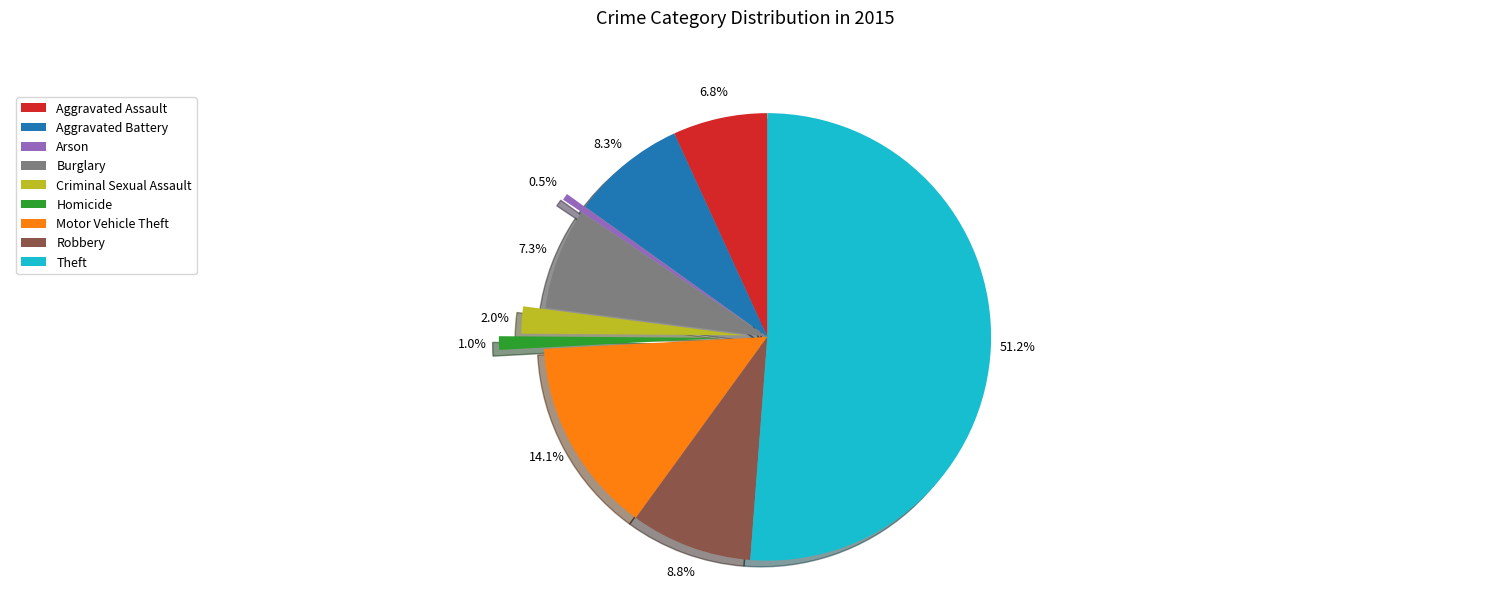

What is the total percentage of Burglary and Robbery?

16.1%